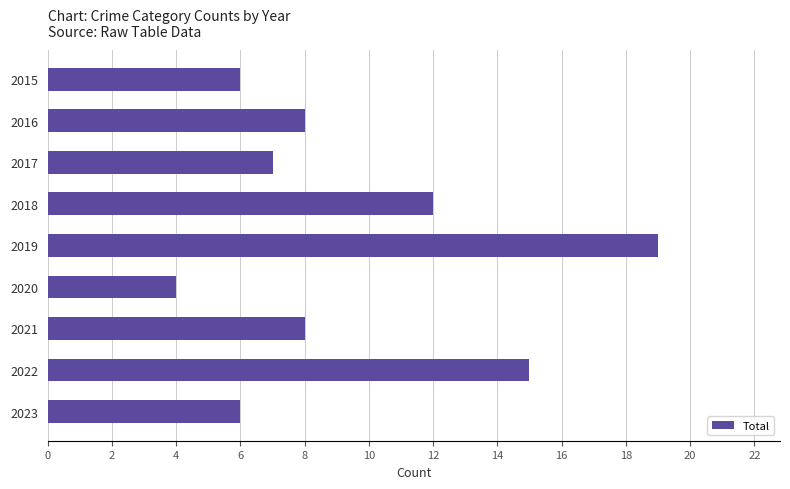

The chart shows a value of 19 at 2019. True or false?

True